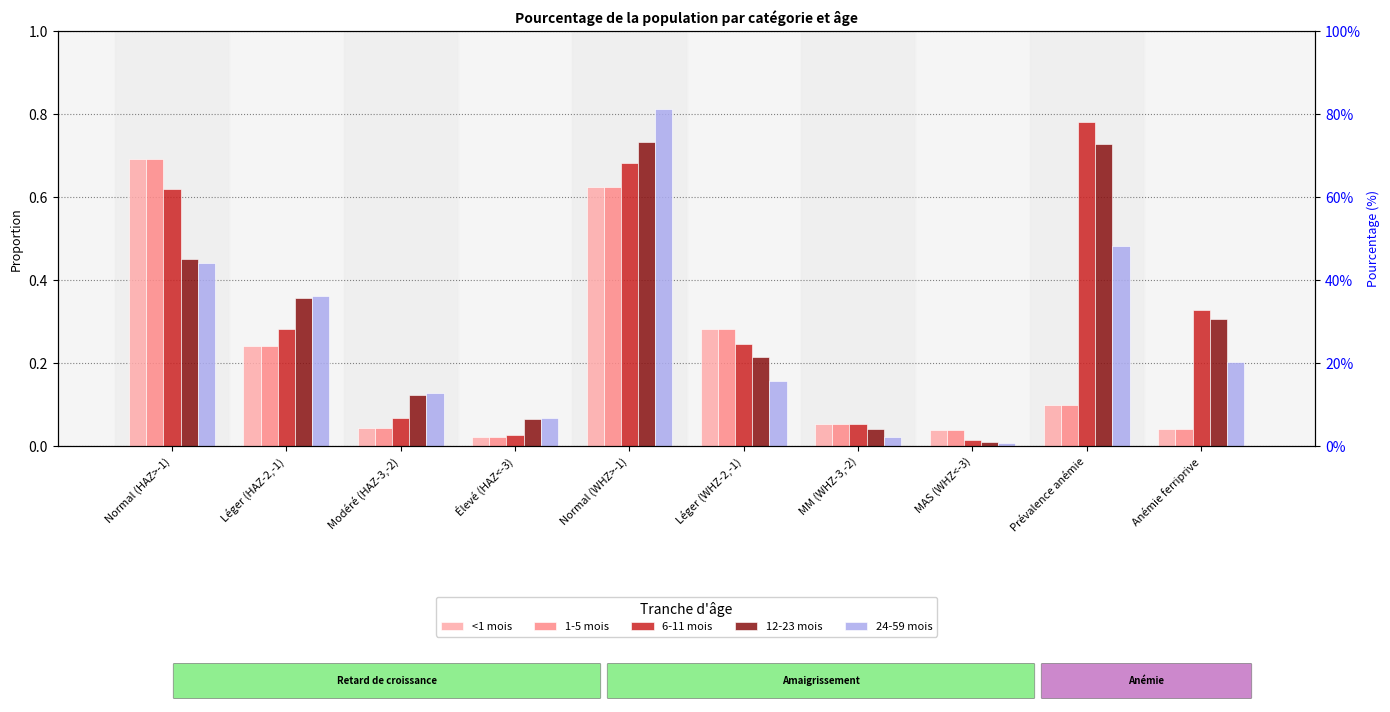

What is the approximate value of 1-5 mois at Normal (WHZ>-1)?

0.6